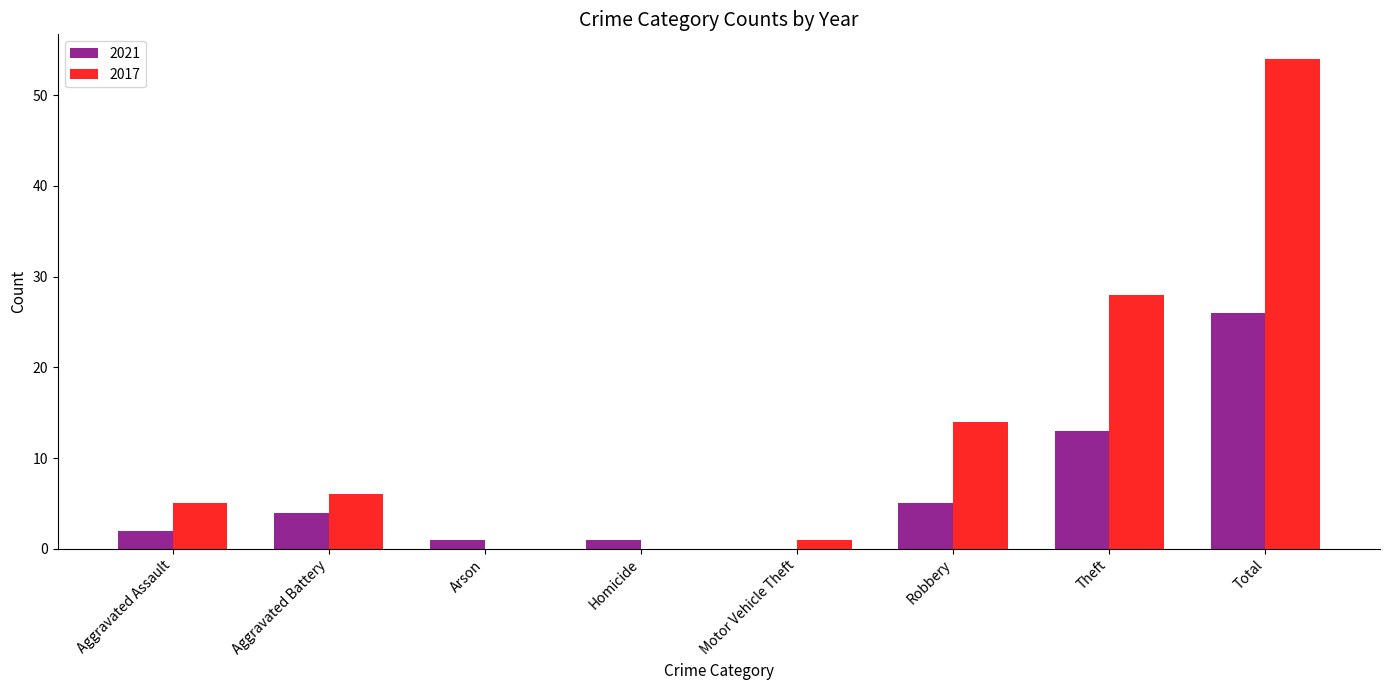

What is the sum of the 2017 values at Theft and Arson?

28